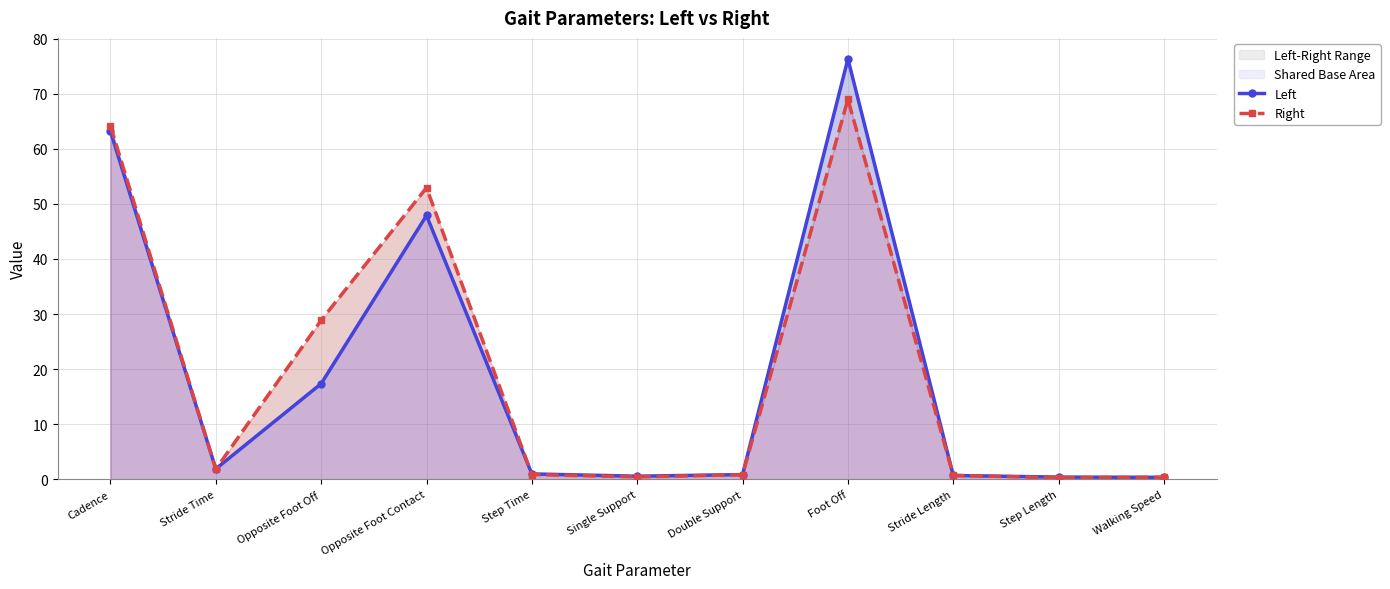

Which category has the lowest value in the Left series?

Walking Speed